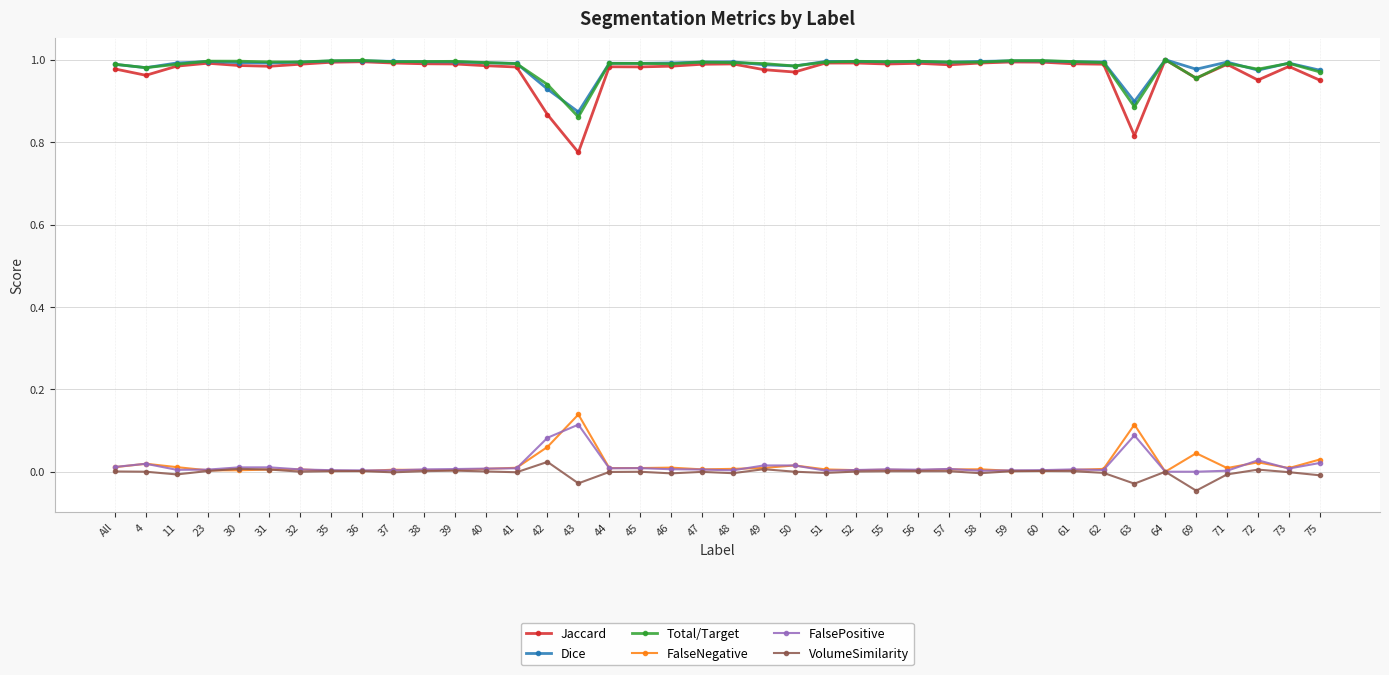

True or false: FalsePositive and Dice intersect in this chart.

False